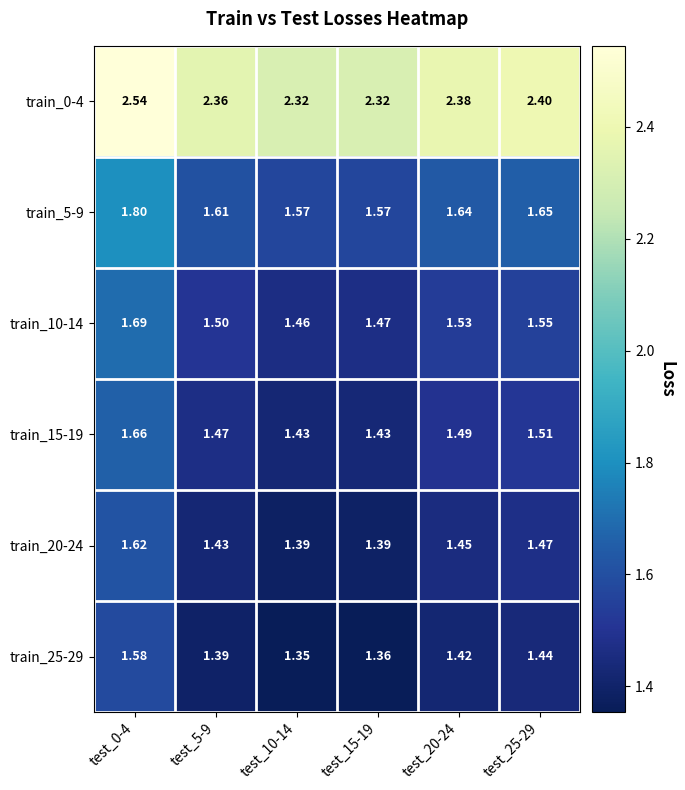

Is the value of train_0-4 at test_0-4 greater than the value of train_10-14 at test_15-19?

Yes